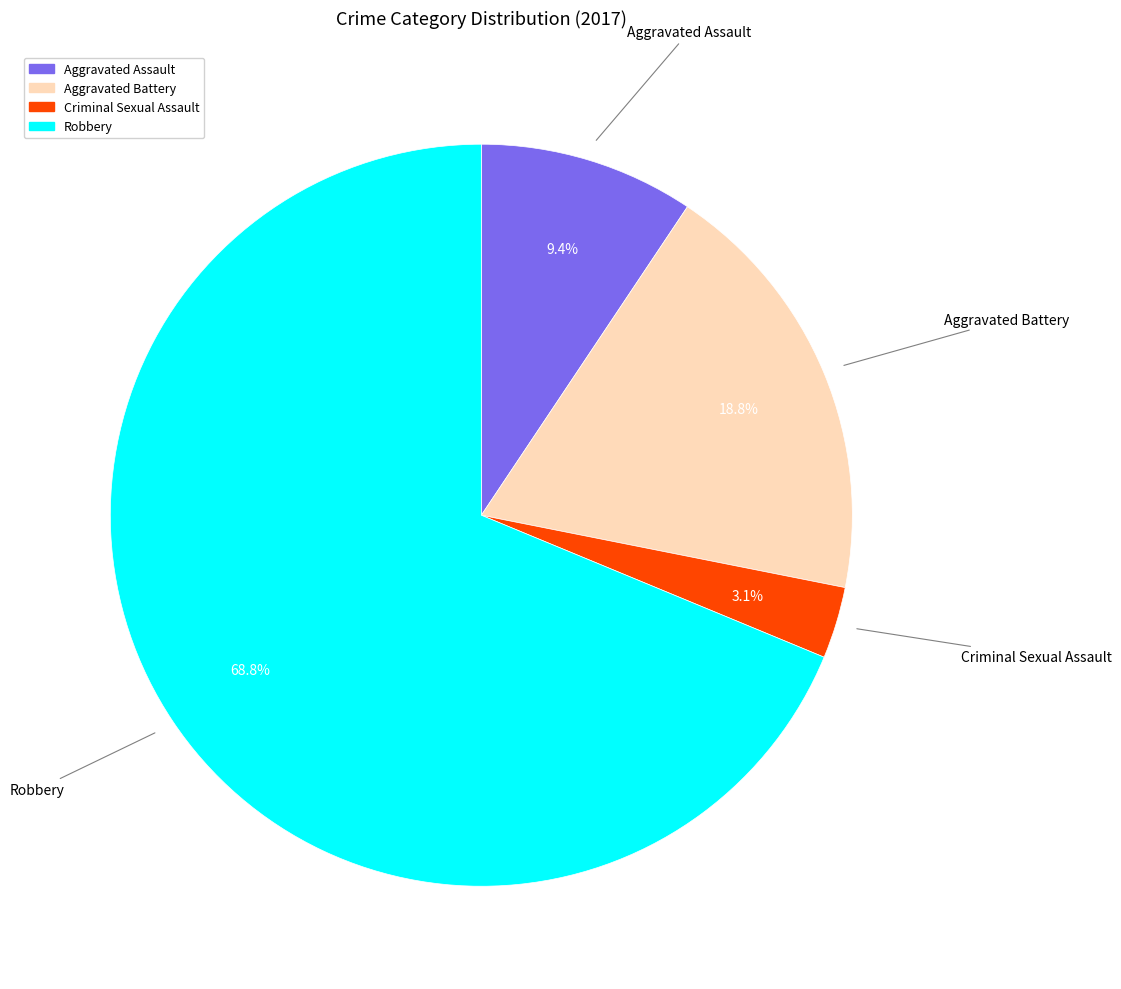

Approximately how many times larger is the value at Aggravated Battery compared to Robbery?

0.3